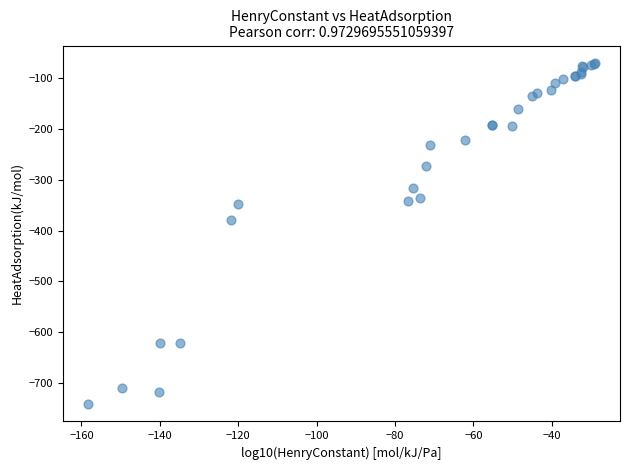

What Y value in the scatter plot is closest to -405?

-378.5